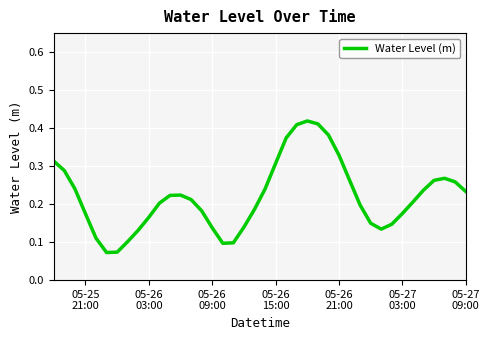

What is the label of the 4th point from the left?

05-25 21:00